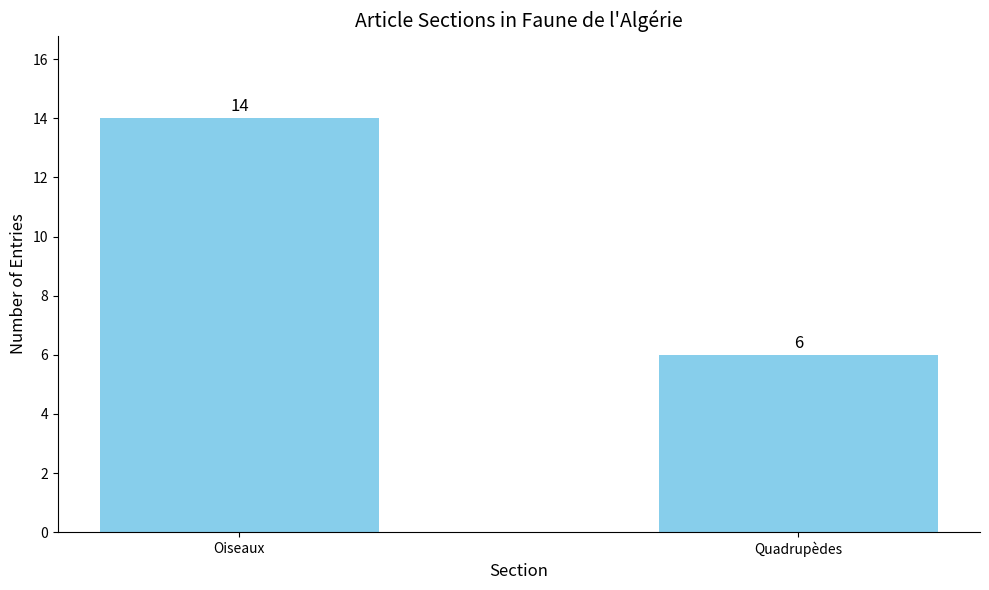

The chart shows a value of 3 at Quadrupèdes. True or false?

False